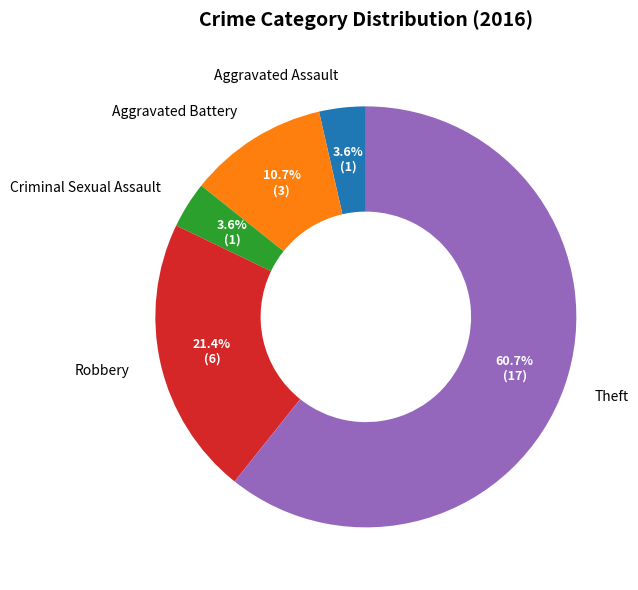

What is the total percentage of Robbery and Aggravated Assault?

25.0%